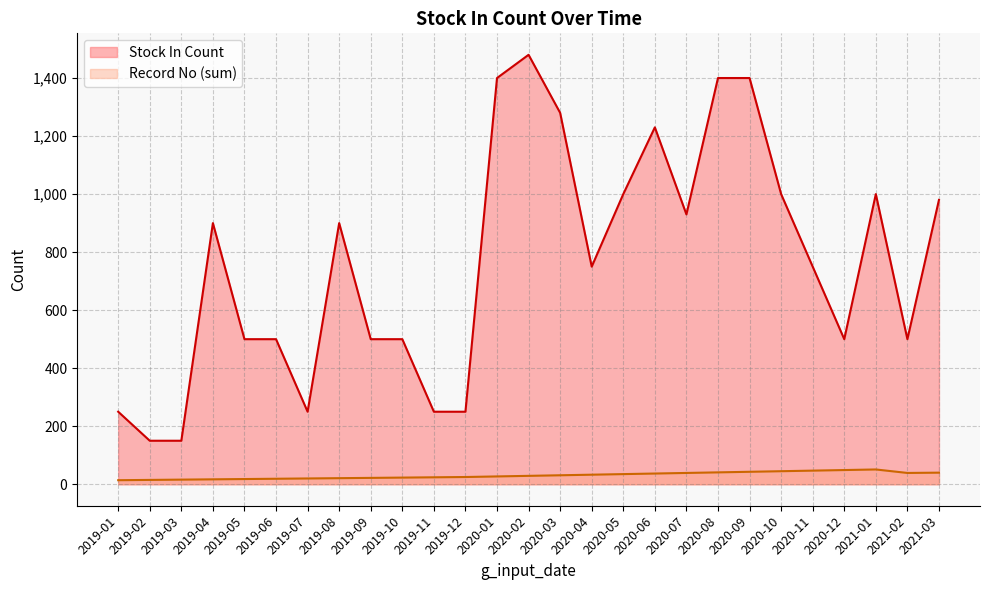

Between 2020-04 and 2020-10, which series saw the biggest shift?

Stock In Count